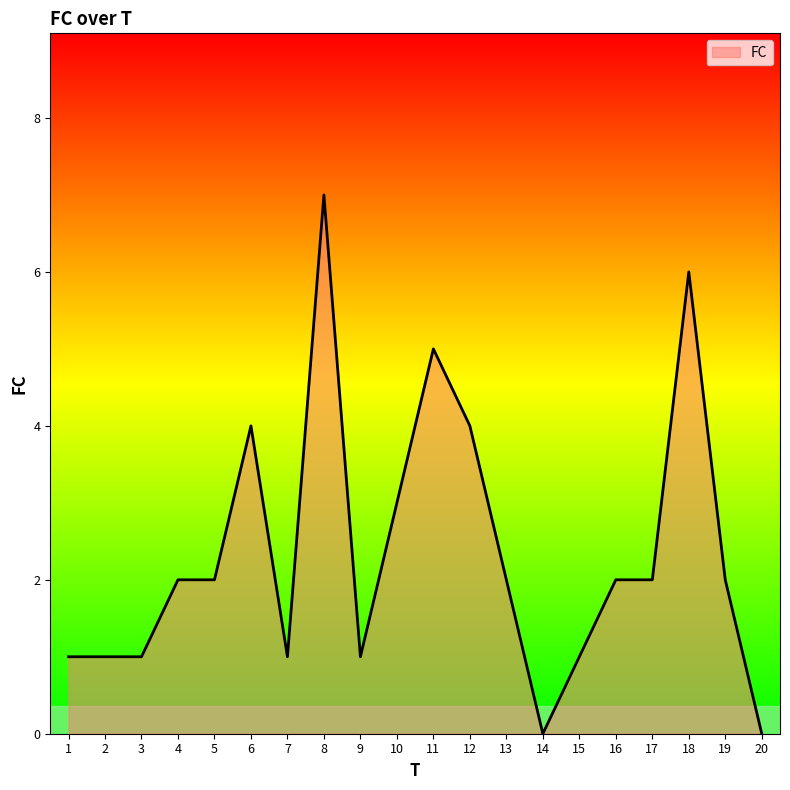

Reading left to right, transcribe all the data shown in this chart.

1=1	2=1	3=1	4=2	5=2	6=4	7=1	8=7	9=1	10=3	11=5	12=4	13=2	14=0	15=1	16=2	17=2	18=6	19=2	20=0